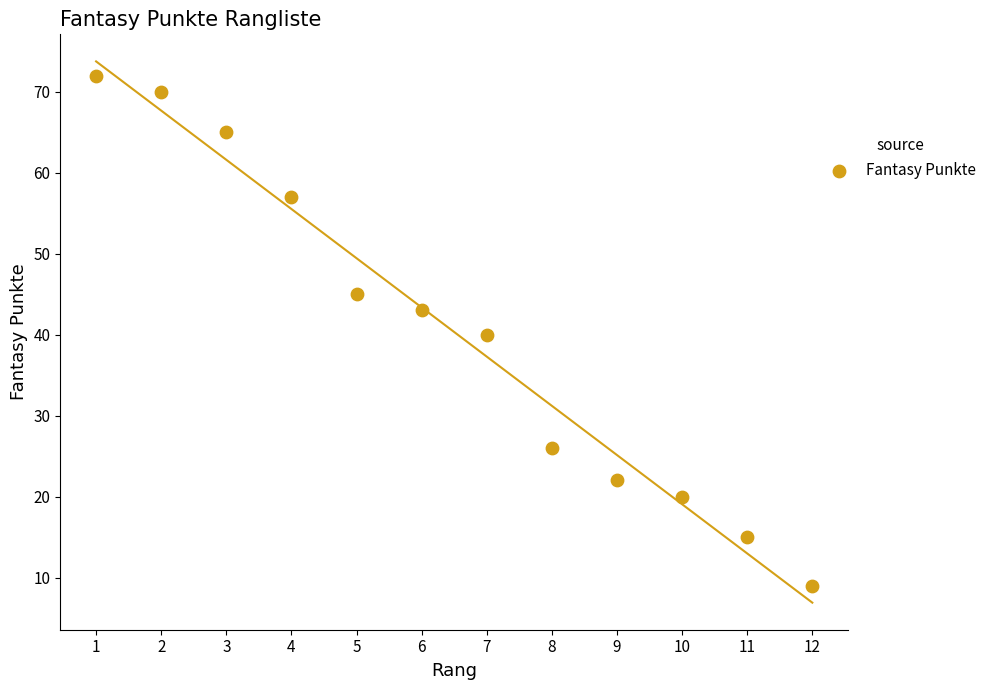

What is the range of X values (max minus min)?

11